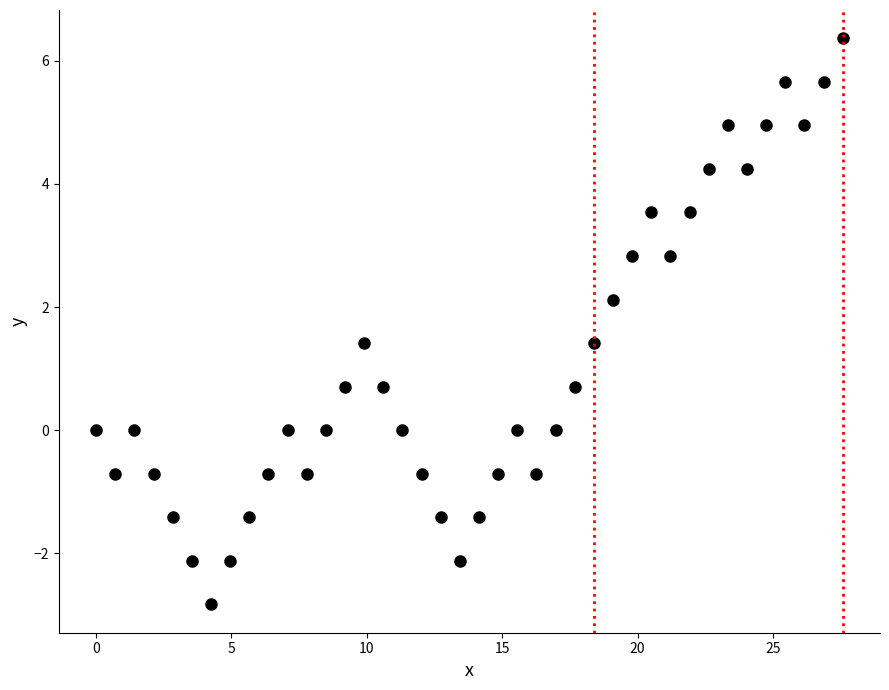

What is the range of Y values (max minus min)?

9.2